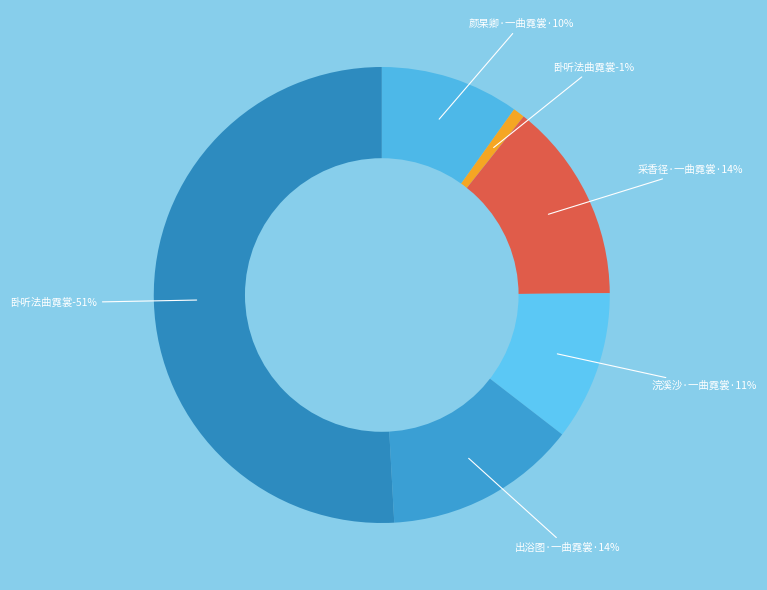

To the nearest percent, what percentage of the pie is 出浴图·一曲霓裳绝代无?

14%